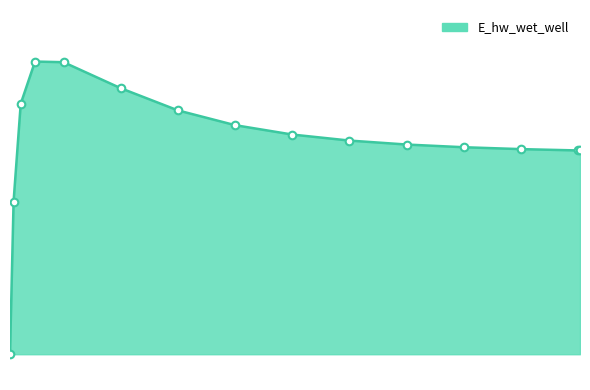

Is this an area chart (filled region under the line)?

Yes